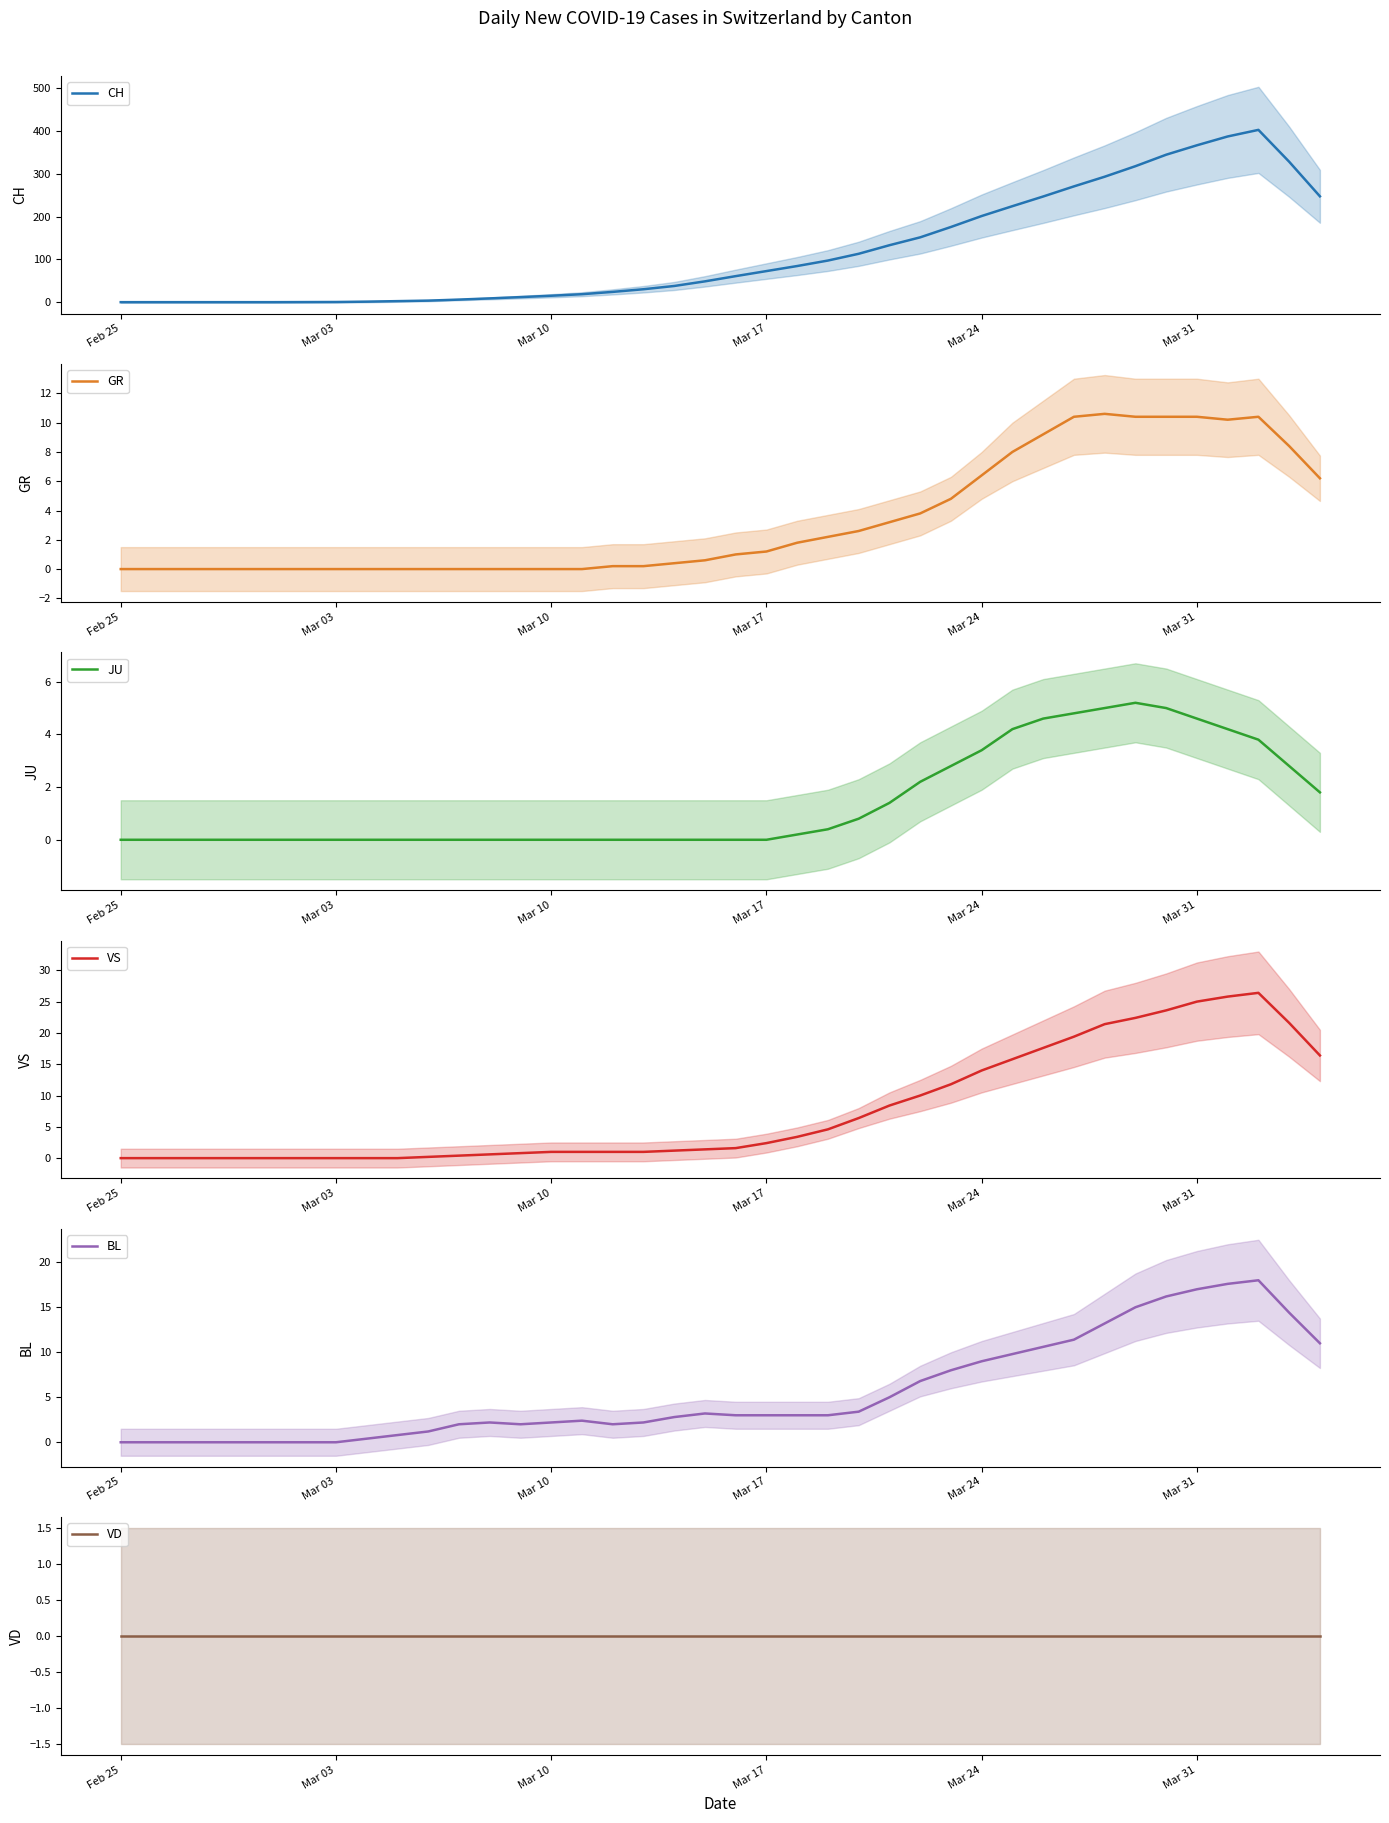

What is the value of the CH point at the 31st from the left?

246.8